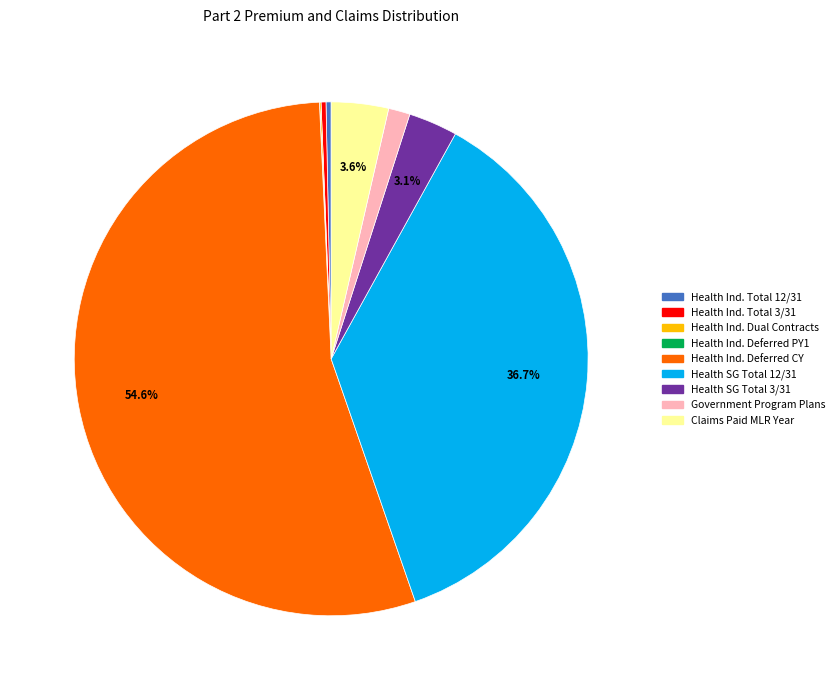

Is there a majority slice in this chart?

Yes